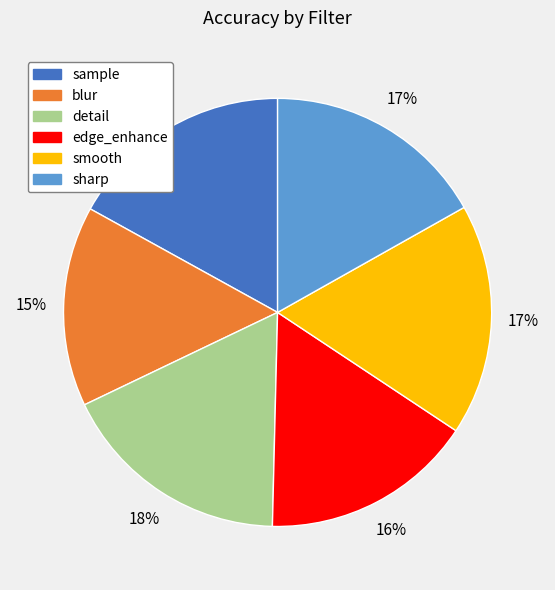

What percentage is the edge_enhance slice, to the nearest percent?

16%